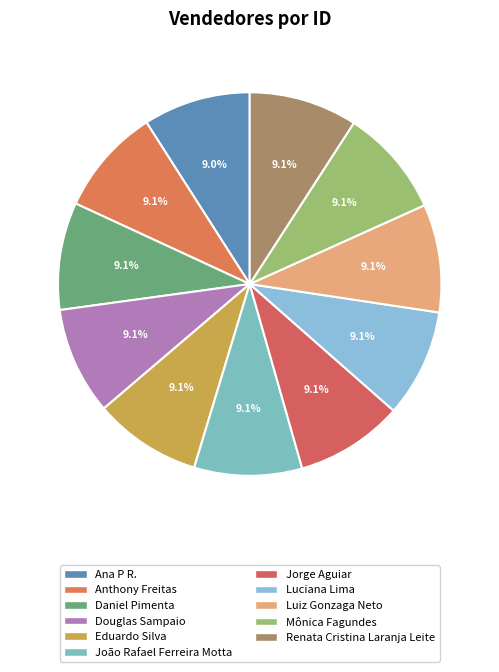

To the nearest percent, what portion does Ana P R. represent?

9%